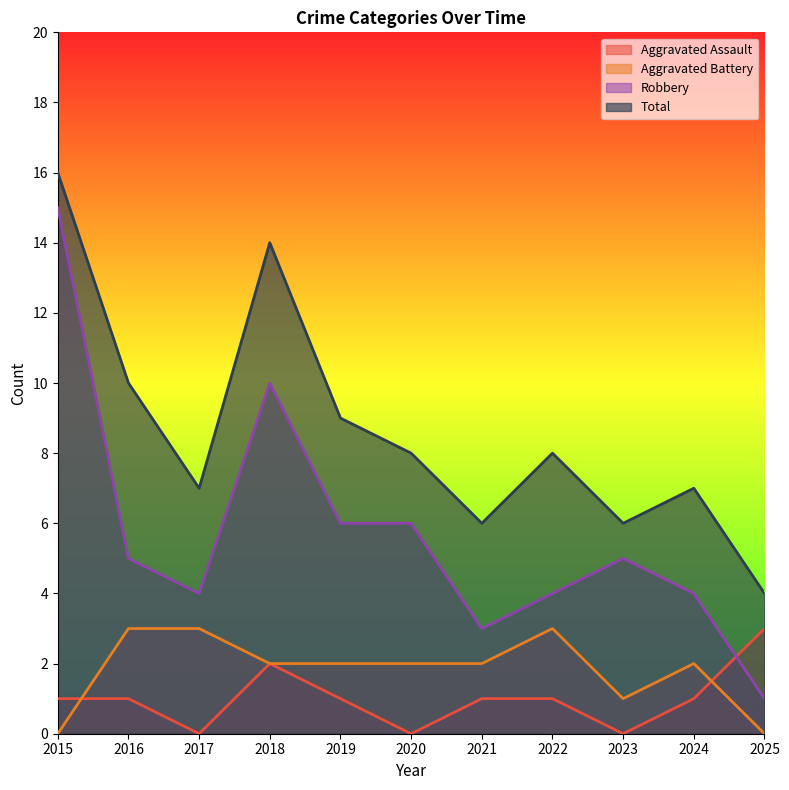

In Robbery, how many points are higher than both neighbors (excluding endpoints)?

2